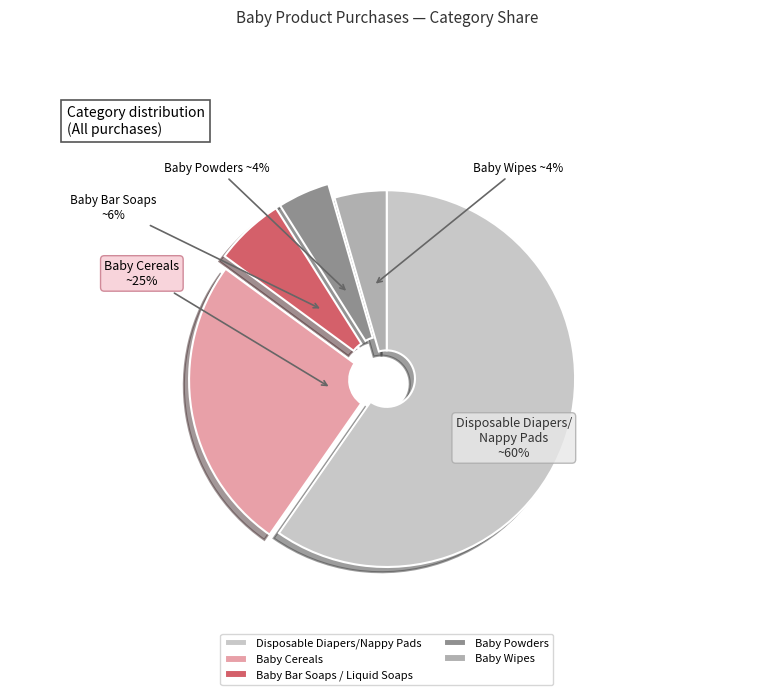

What is the majority slice?

Disposable Diapers/Nappy Pads